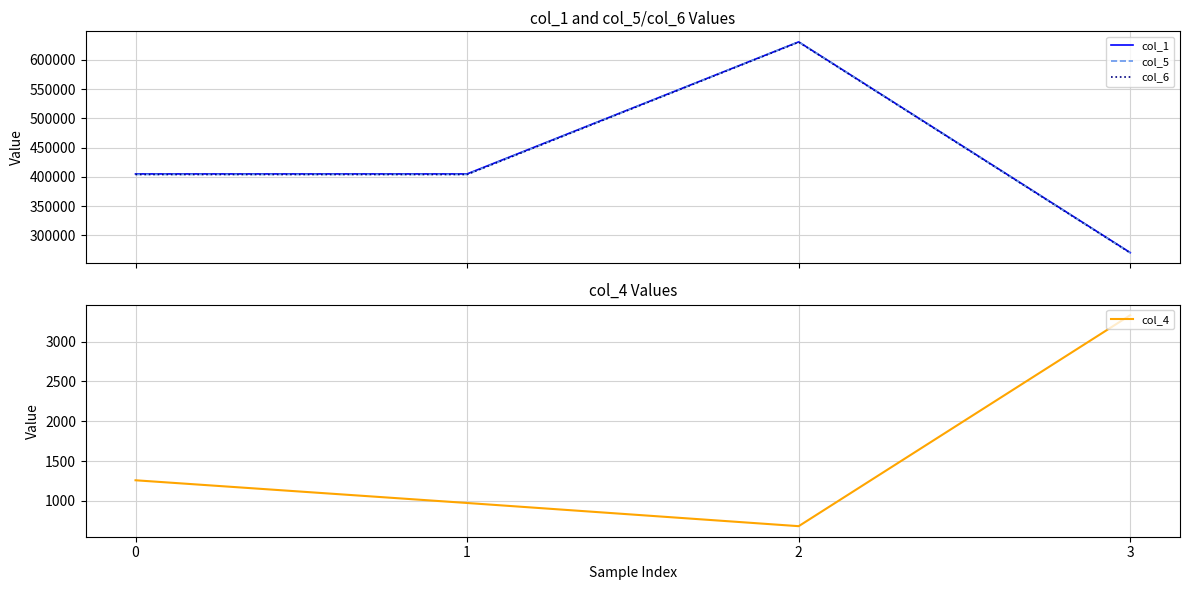

Which series has the largest total across all categories?

col_1